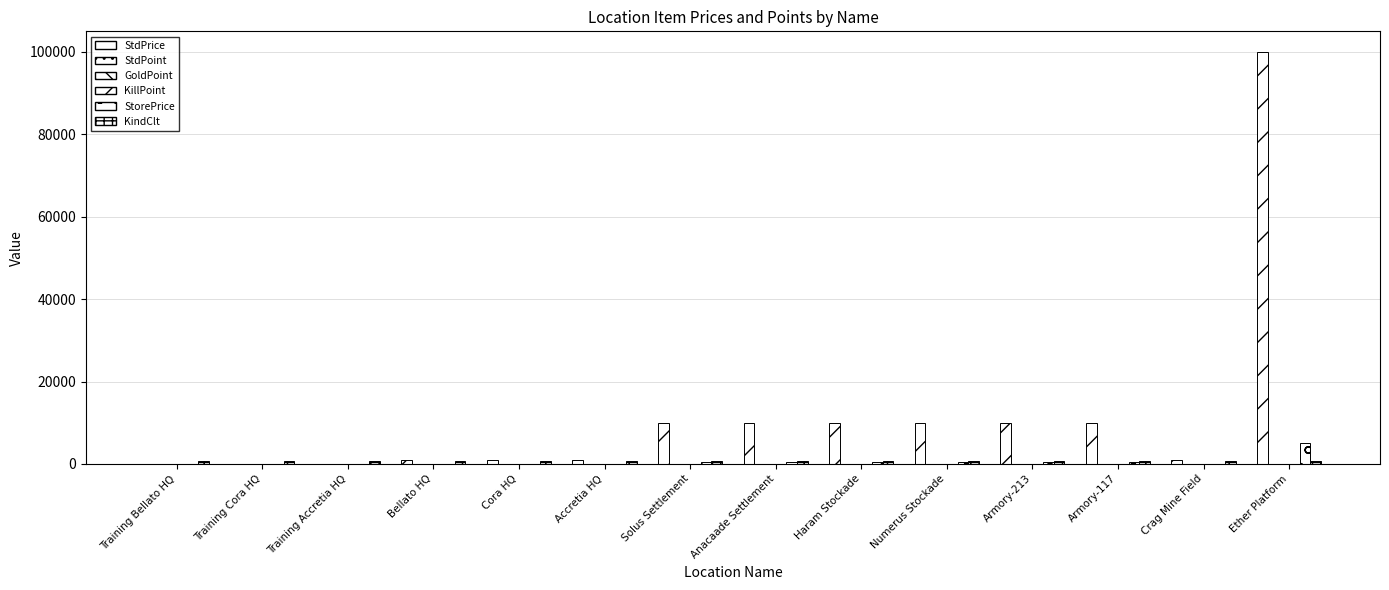

The StorePrice series shows 1 at Training Accretia HQ. True or false?

False